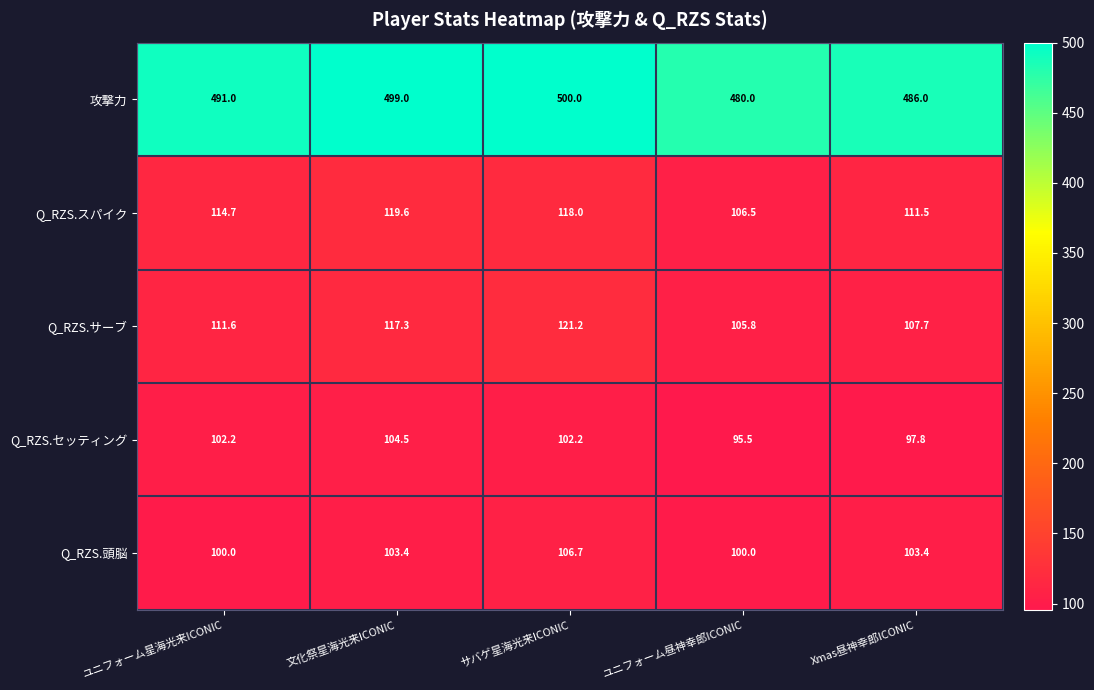

Reading left to right, extract all data points from this chart.

攻撃力: ユニフォーム星海光来ICONIC=491.0	文化祭星海光来ICONIC=499.0	サバゲ星海光来ICONIC=500.0	ユニフォーム昼神幸郎ICONIC=480.0	Xmas昼神幸郎ICONIC=486.0
Q_RZS.スパイク: ユニフォーム星海光来ICONIC=114.7	文化祭星海光来ICONIC=119.6	サバゲ星海光来ICONIC=118.0	ユニフォーム昼神幸郎ICONIC=106.5	Xmas昼神幸郎ICONIC=111.5
Q_RZS.サーブ: ユニフォーム星海光来ICONIC=111.6	文化祭星海光来ICONIC=117.3	サバゲ星海光来ICONIC=121.2	ユニフォーム昼神幸郎ICONIC=105.8	Xmas昼神幸郎ICONIC=107.7
Q_RZS.セッティング: ユニフォーム星海光来ICONIC=102.2	文化祭星海光来ICONIC=104.5	サバゲ星海光来ICONIC=102.2	ユニフォーム昼神幸郎ICONIC=95.5	Xmas昼神幸郎ICONIC=97.8
Q_RZS.頭脳: ユニフォーム星海光来ICONIC=100.0	文化祭星海光来ICONIC=103.4	サバゲ星海光来ICONIC=106.7	ユニフォーム昼神幸郎ICONIC=100.0	Xmas昼神幸郎ICONIC=103.4